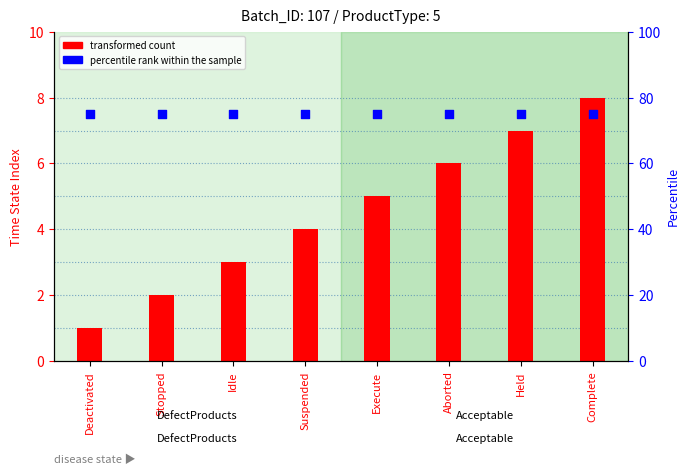

At which category is the sum across all series the highest?

Complete